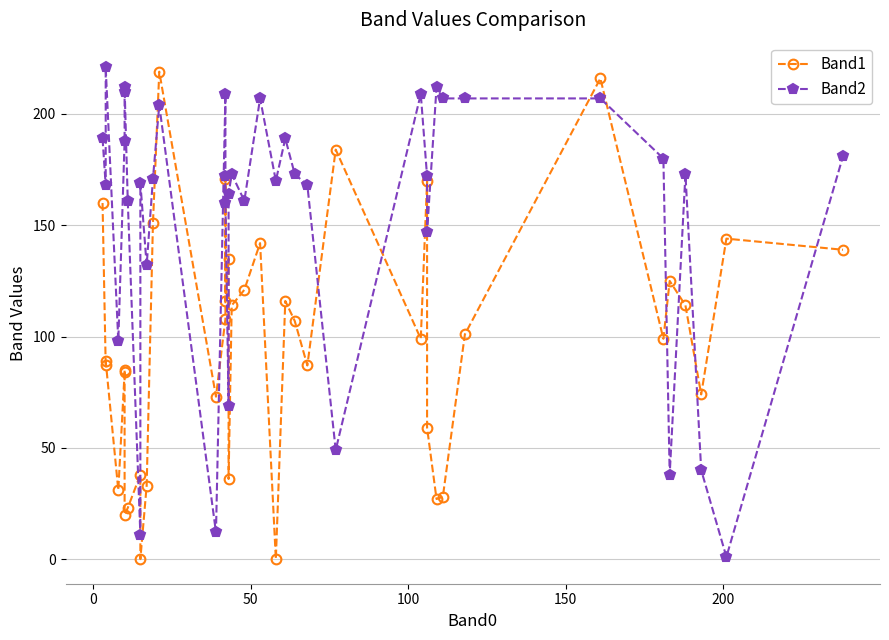

Is this an area chart (filled region under the line)?

No